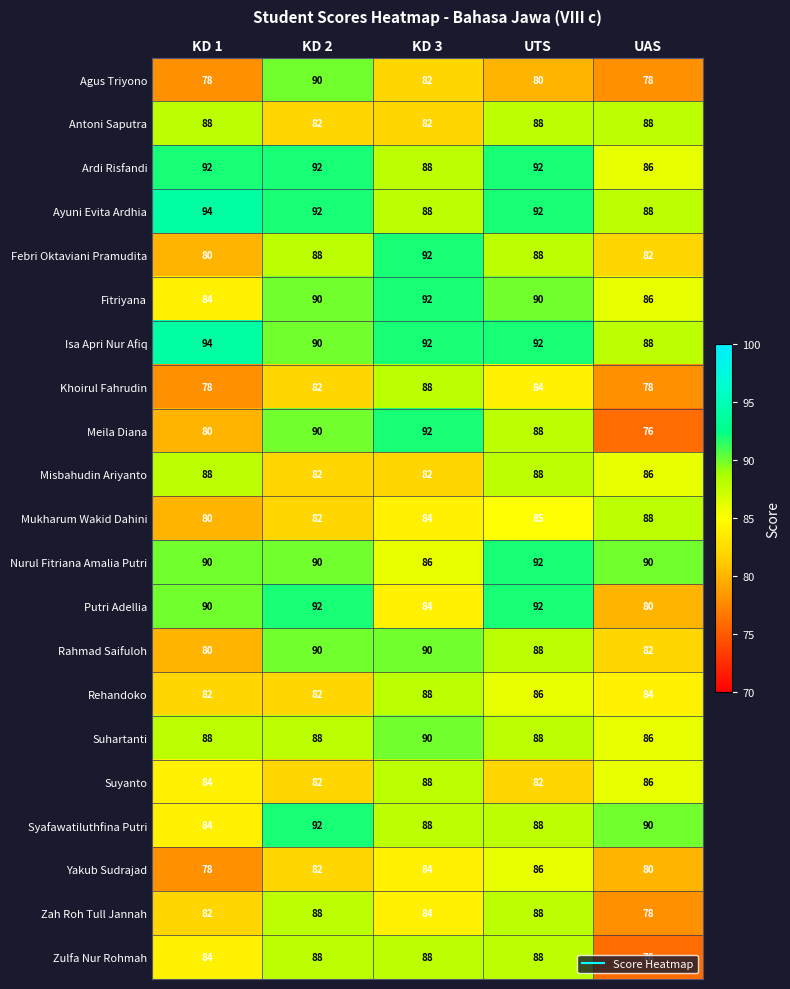

What is the average value of the Agus Triyono series?

82